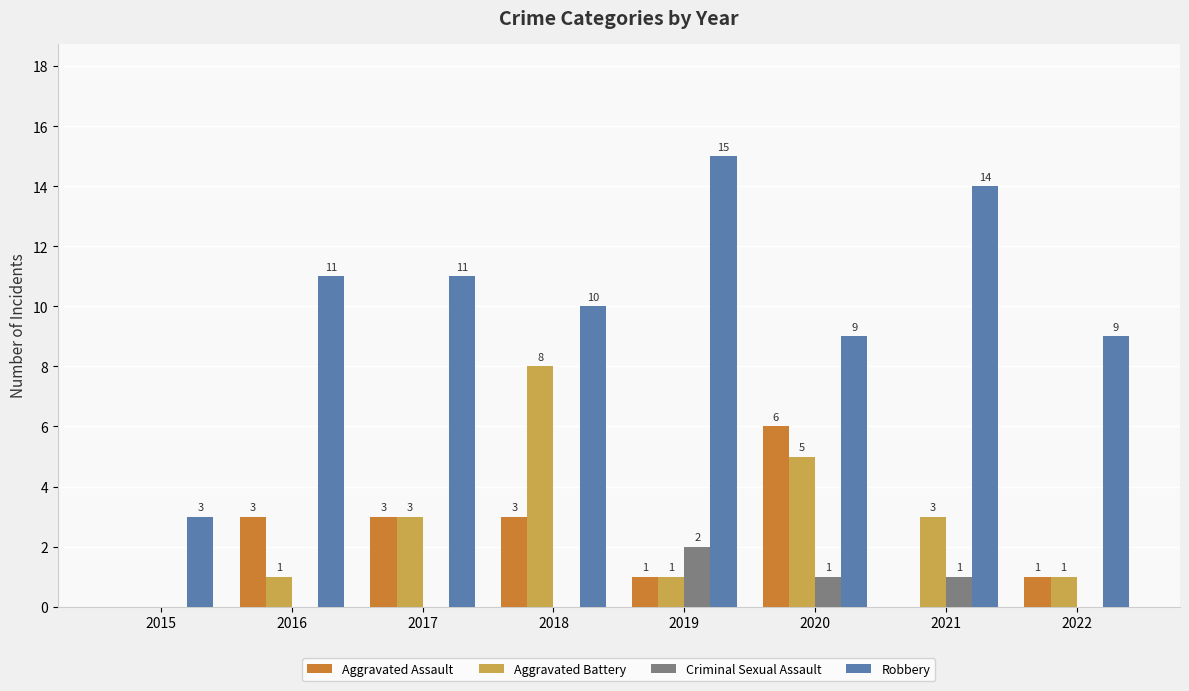

Between 2019 and 2020, which series saw the biggest shift?

Robbery